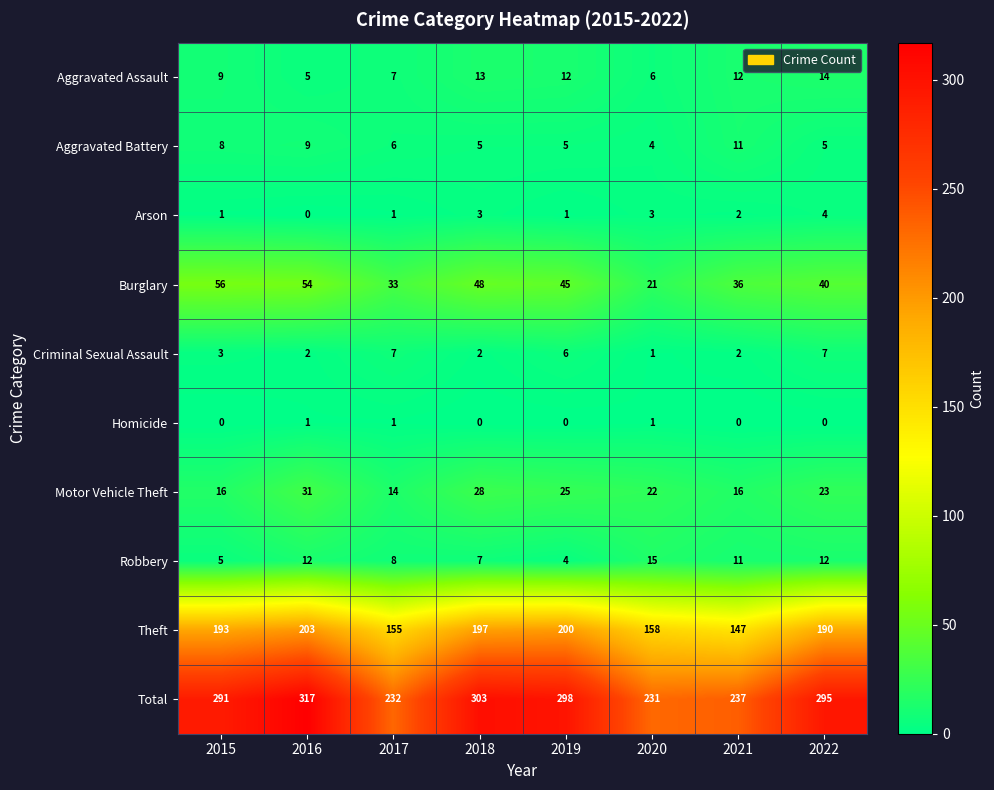

What is the total value across all series at 2019?

596